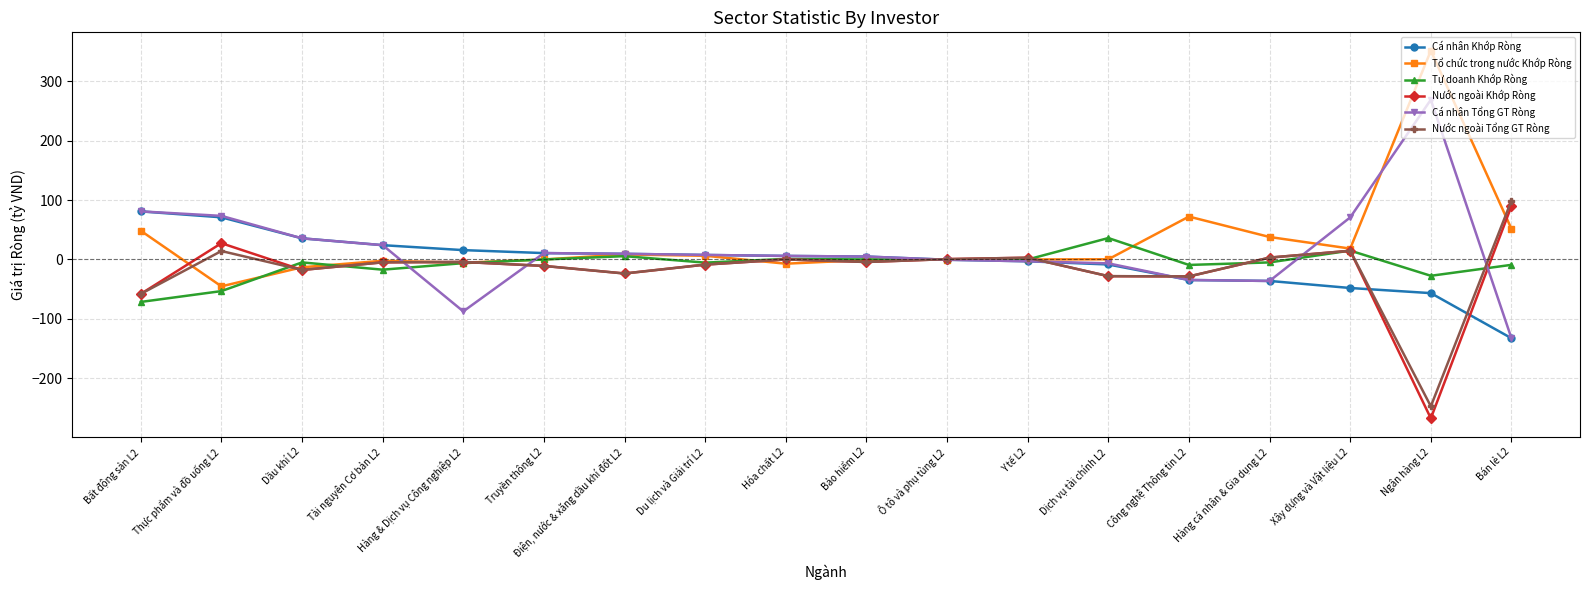

Where is the first local maximum for Nước ngoài Tổng GT Ròng?

Thực phẩm và đồ uống L2